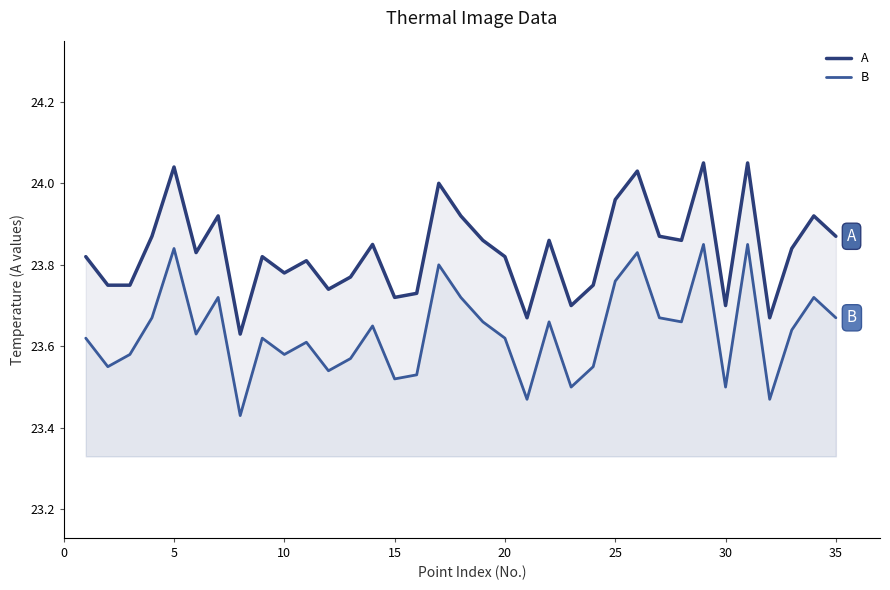

True or false: B and A cross at least once.

False